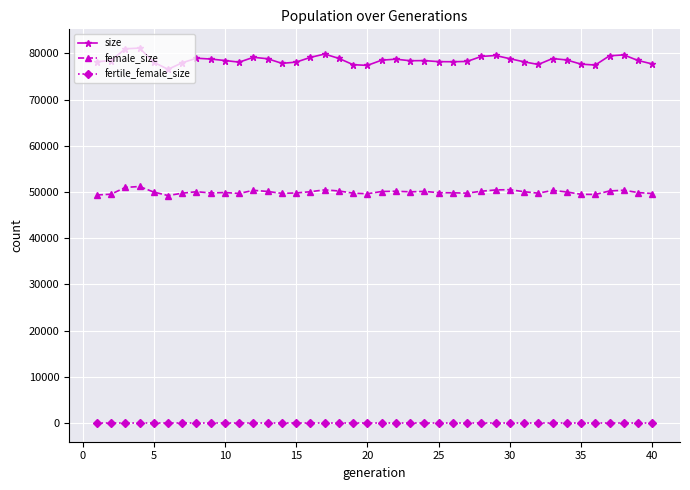

What is the sum of all fertile_female_size values?

40